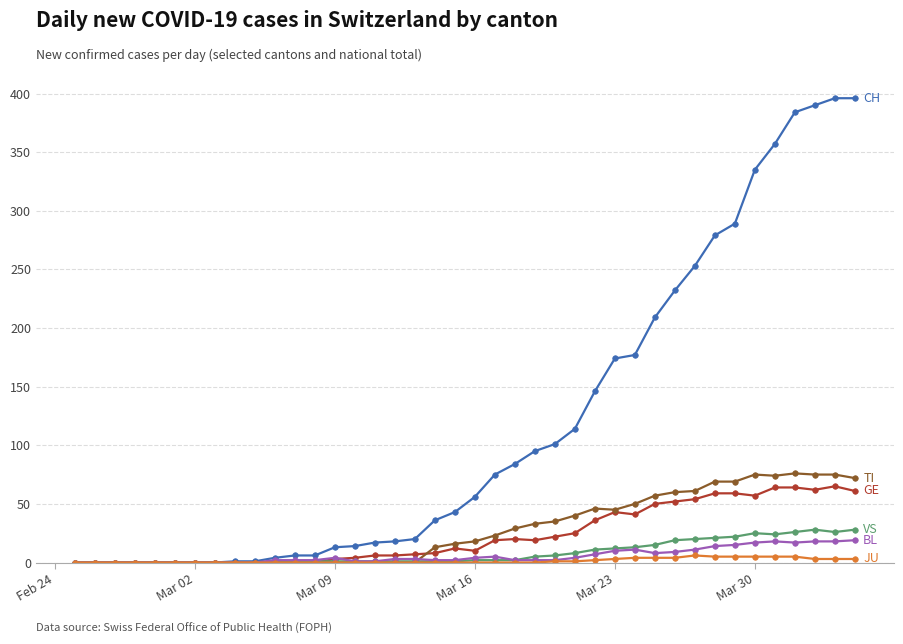

Count the number of data series in this chart.

6